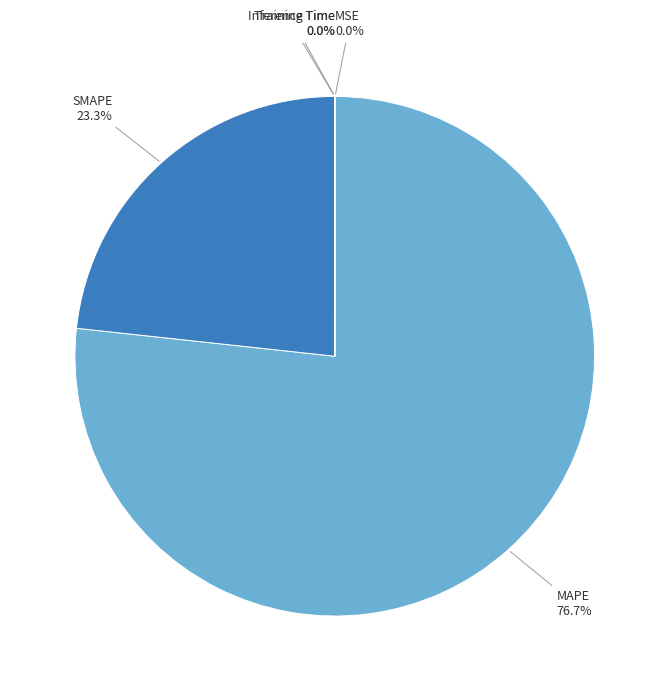

How much of the chart is everything except SMAPE?

76.7%